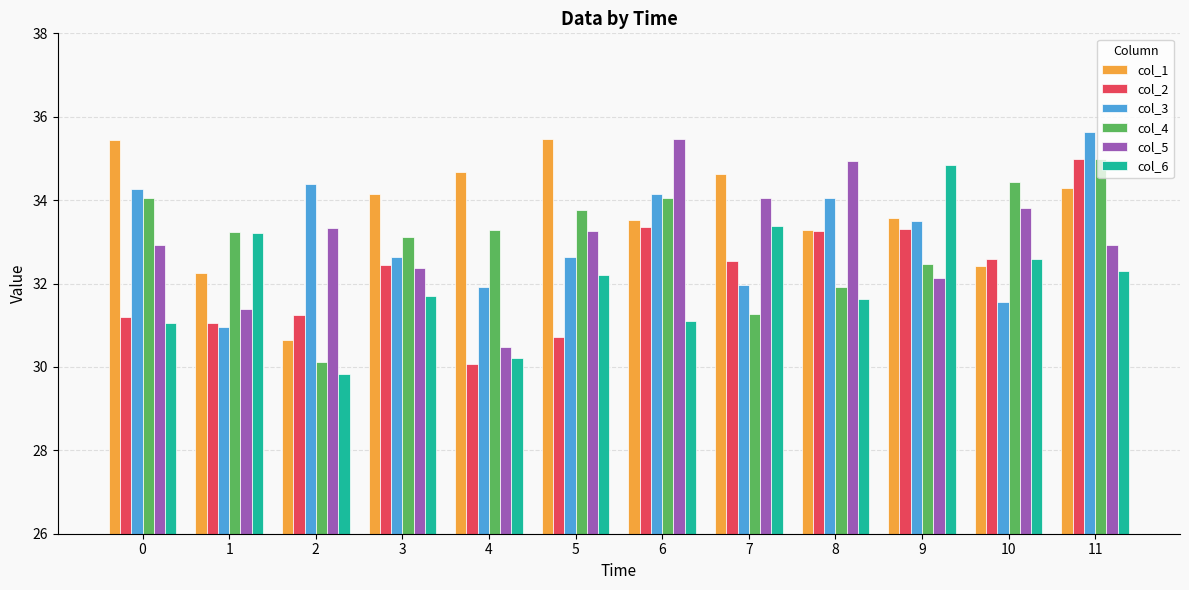

What is the value of the col_6 bar at the 7th from the left?

31.1